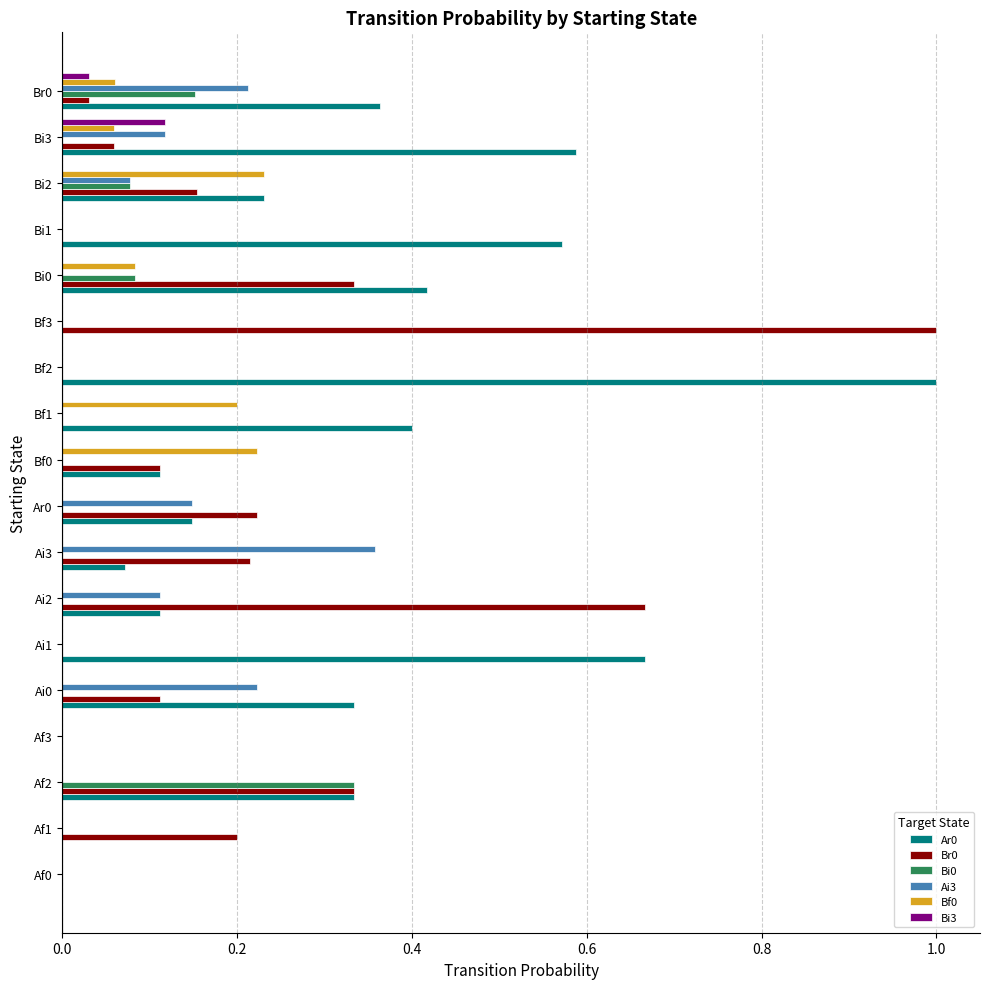

What is the sum of all Ai3 values?

1.2